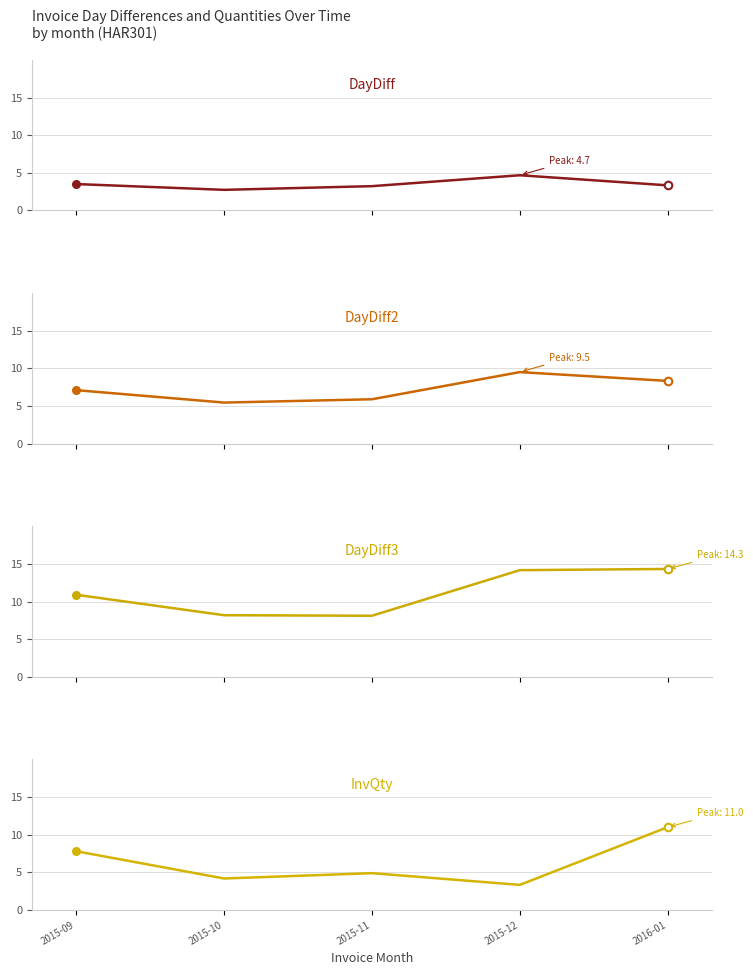

Which series reaches the maximum Y coordinate?

DayDiff3